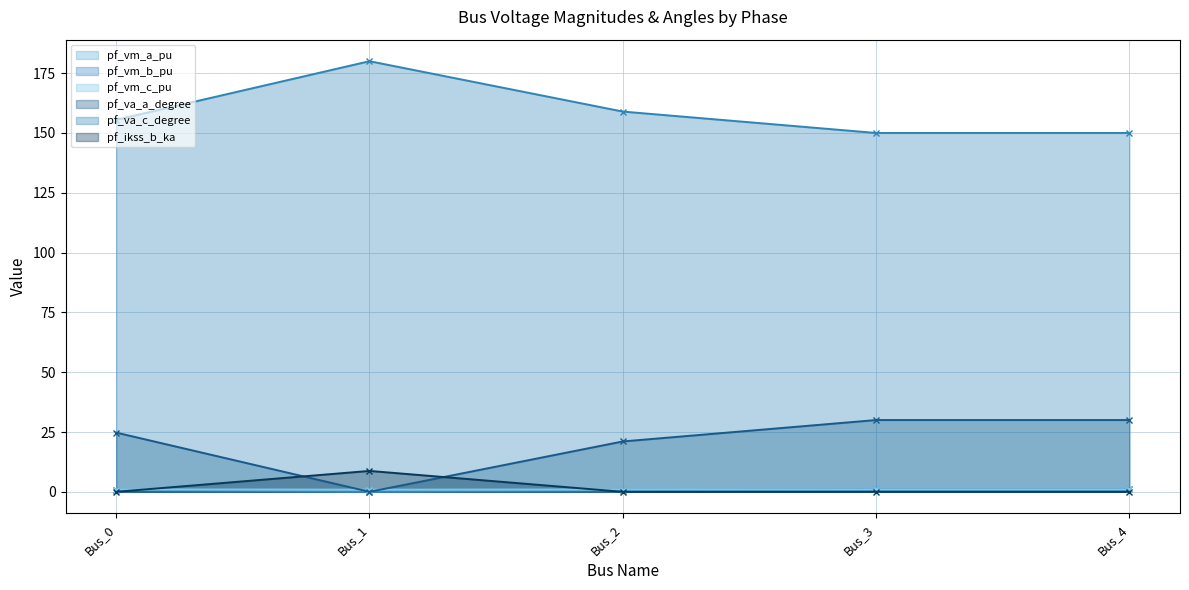

Does the chart display data point markers on the line(s)?

Yes